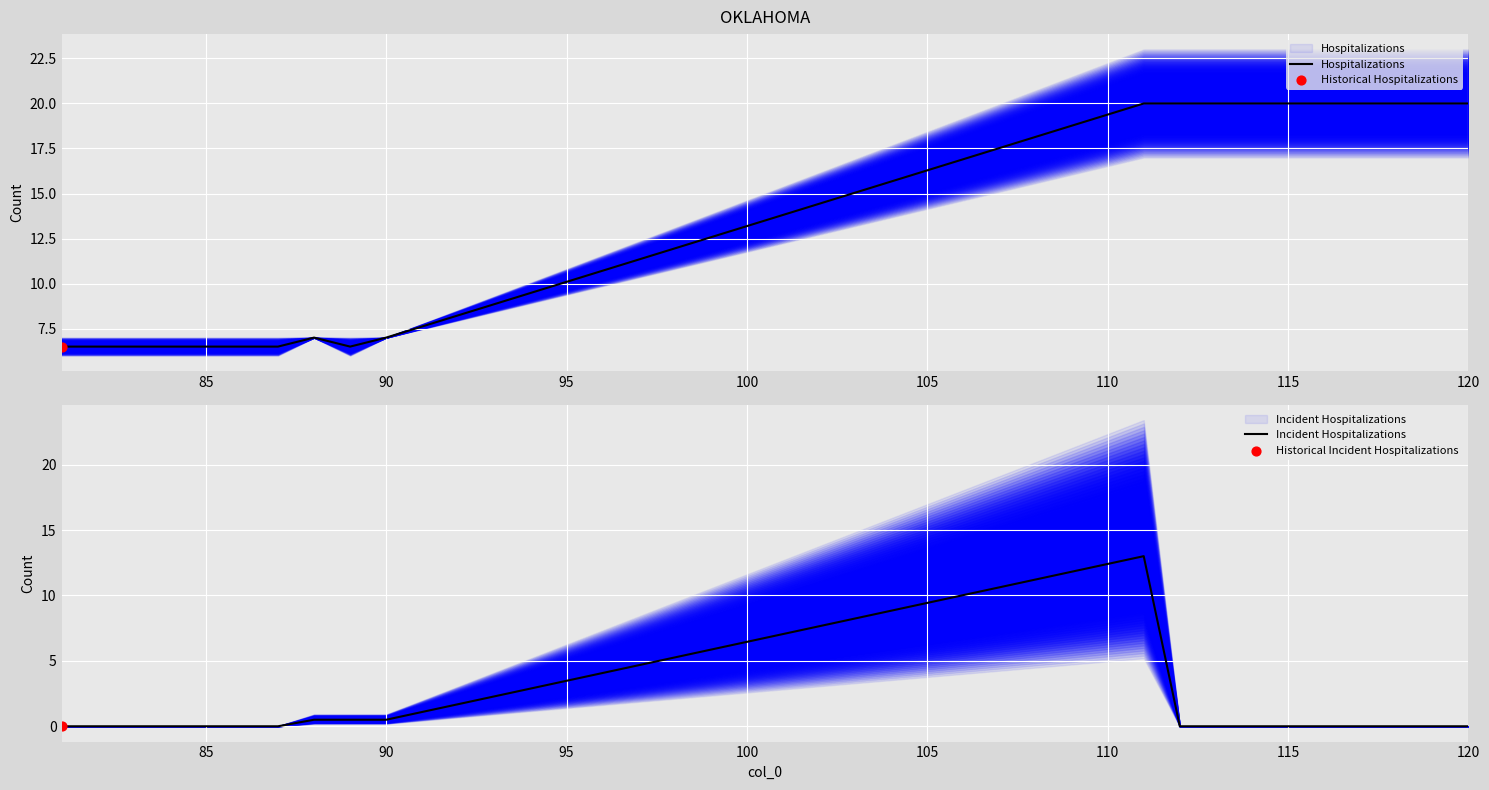

Which series has the widest spread of Y values?

Hospitalizations